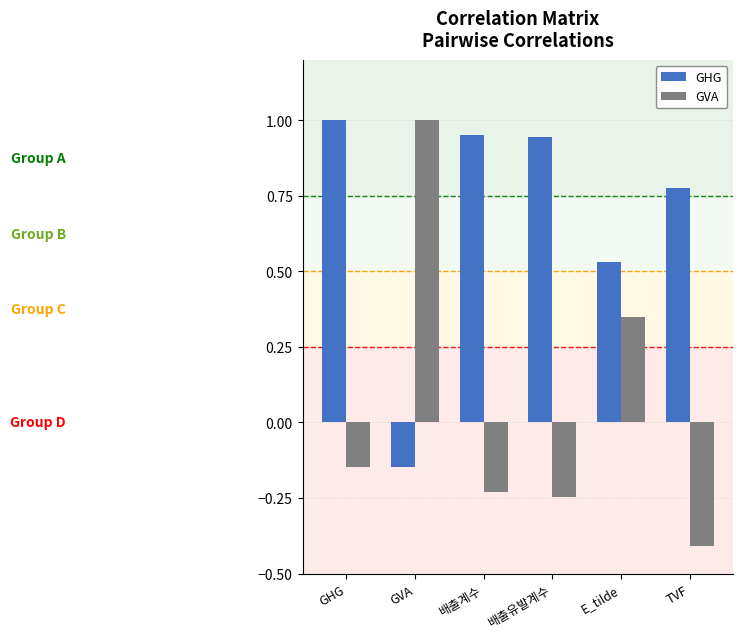

What is the sum of the GHG values at GHG and 배출계수?

2.0